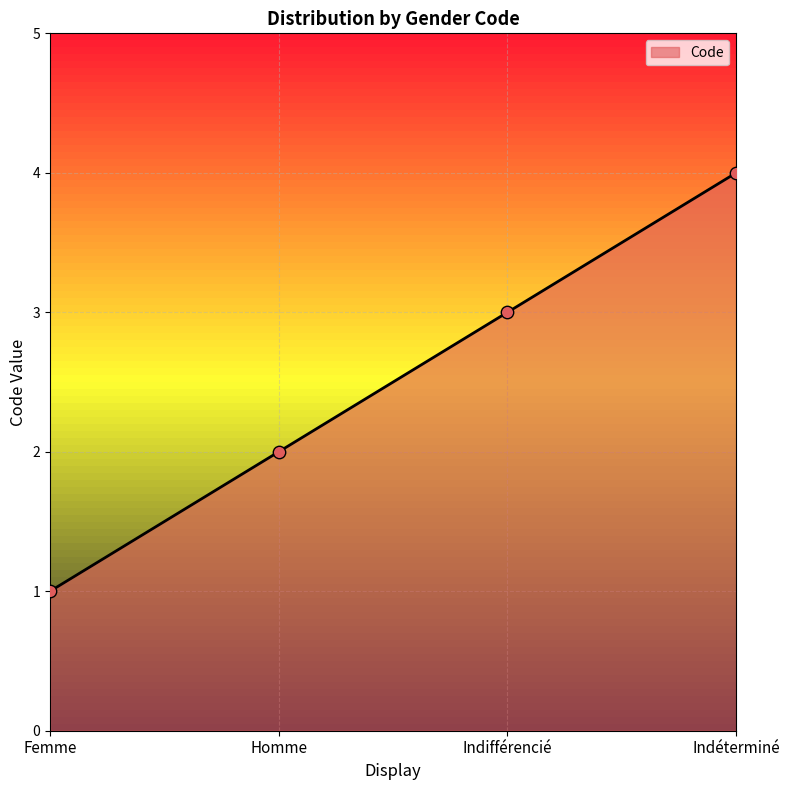

What is the change in value from Femme to Indifférencié?

+2